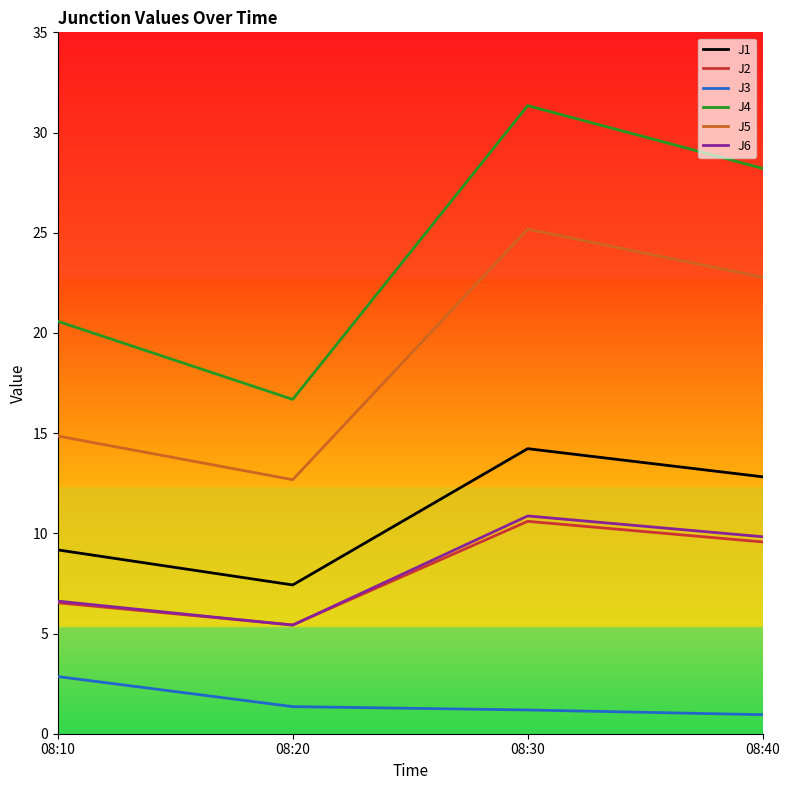

True or false: J6 and J5 intersect in this chart.

False